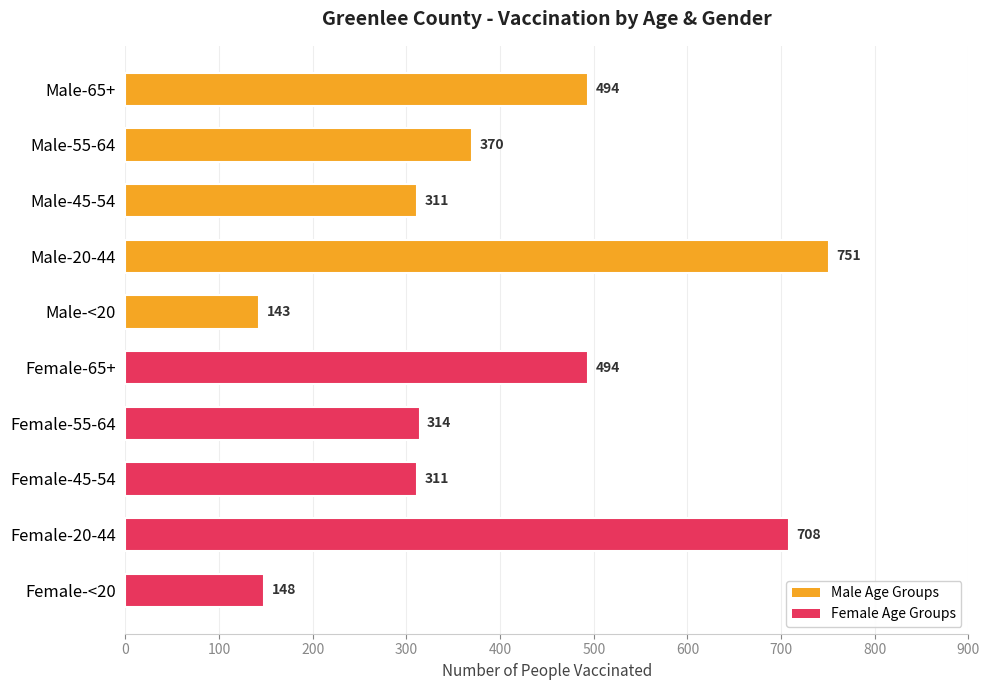

How many data points are less than 370?

5